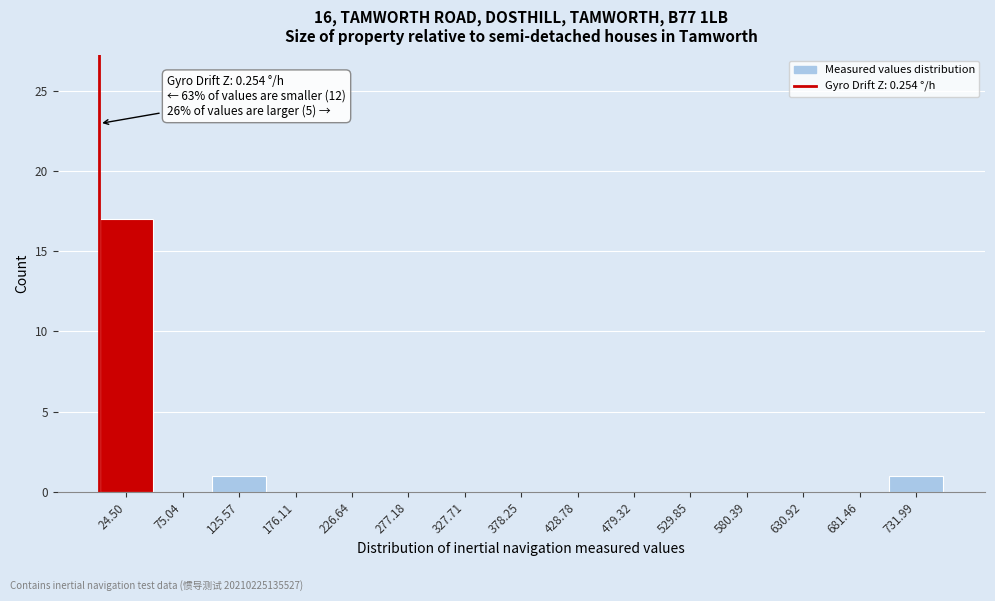

Which range on the x-axis has the tallest bar?

0 to 50